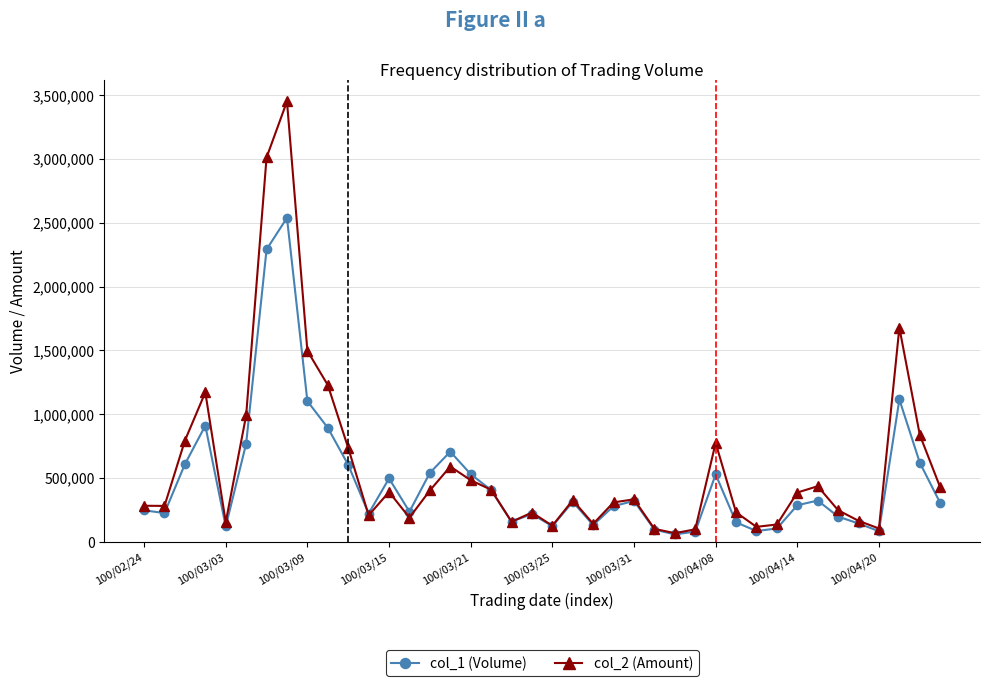

What is the greatest value displayed?

3451650